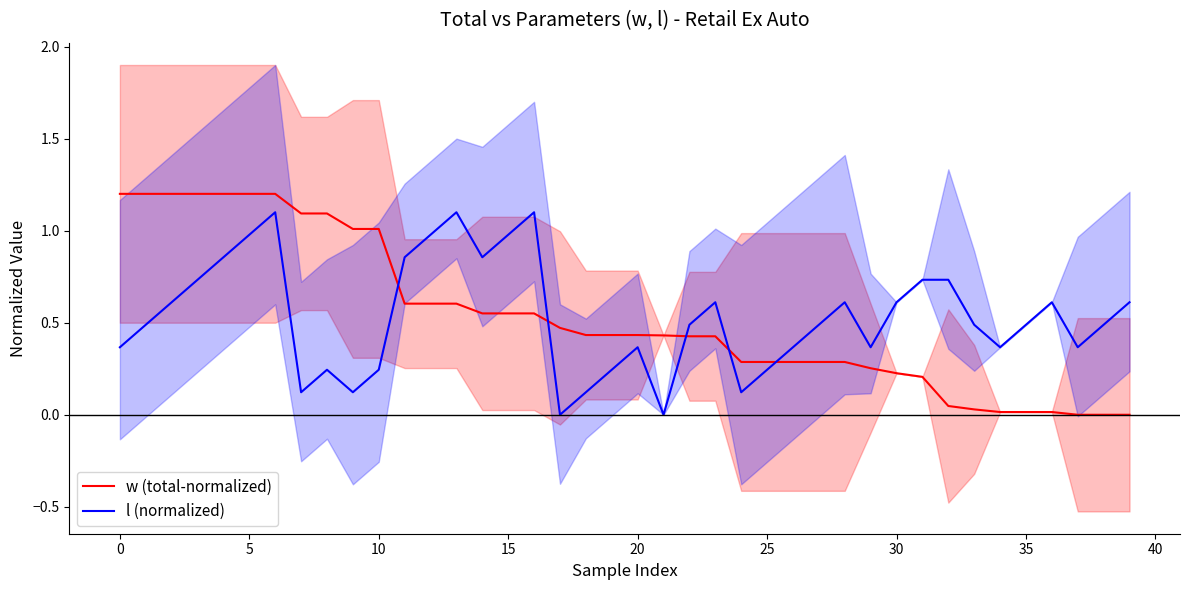

True or false: l (normalized) and w (total-normalized) intersect in this chart.

True